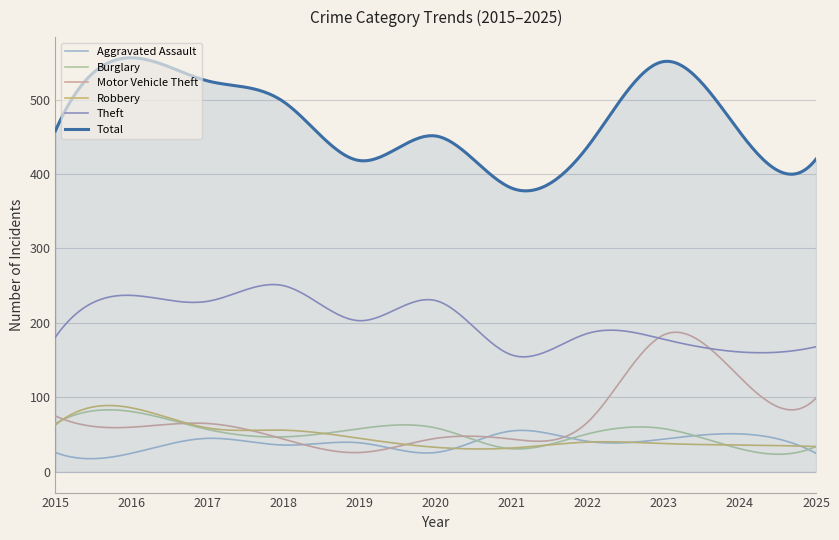

What is the maximum value shown in the chart?

556.0